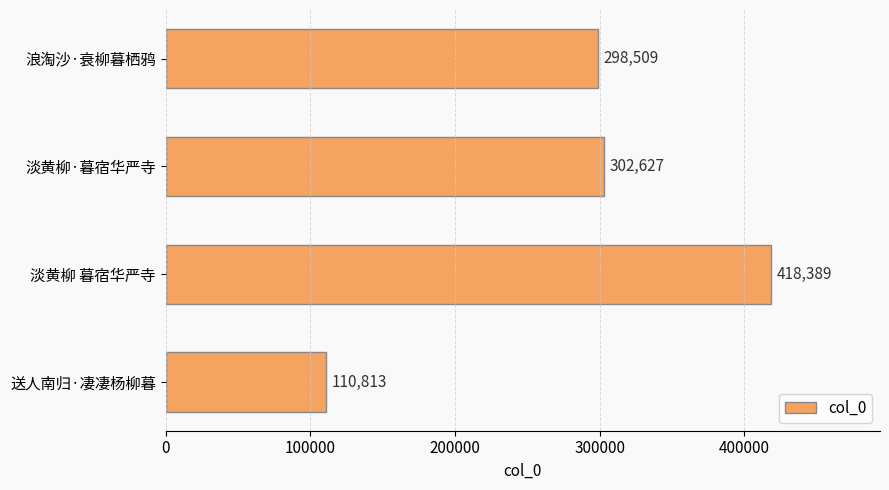

What is the label of the 1st bar from the top?

浪淘沙·衰柳暮栖鸦